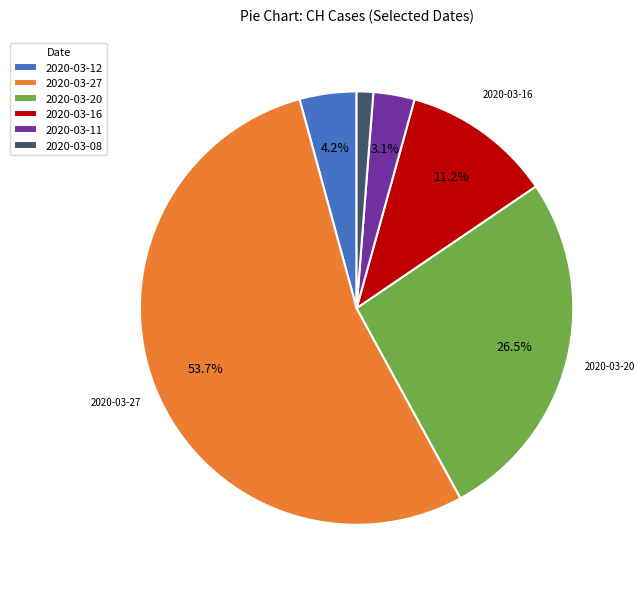

To the nearest percent, what is the difference between the 2020-03-11 and 2020-03-27 slice percentages?

51%